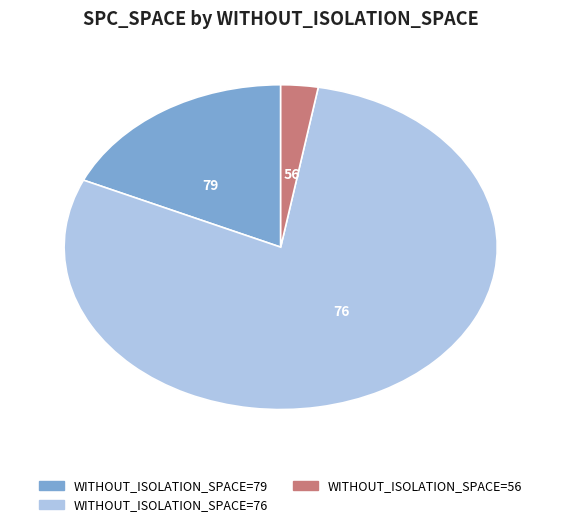

Does any single category account for the majority?

Yes